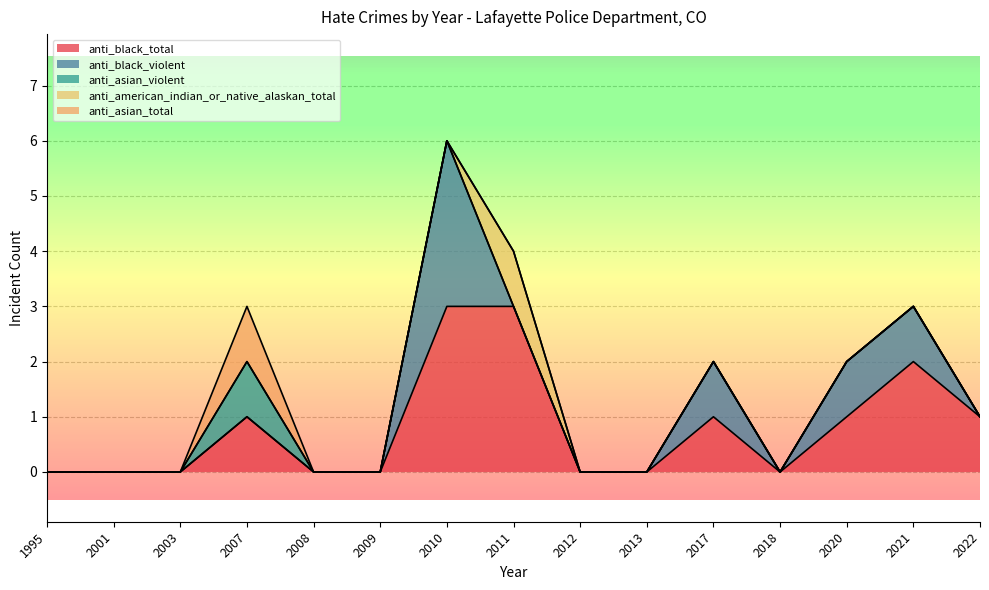

Reading left to right, transcribe all the data shown in this chart.

anti_black_total: 1995=0	2001=0	2003=0	2007=1	2008=0	2009=0	2010=3	2011=3	2012=0	2013=0	2017=1	2018=0	2020=1	2021=2	2022=1
anti_black_violent: 1995=0	2001=0	2003=0	2007=0	2008=0	2009=0	2010=3	2011=0	2012=0	2013=0	2017=1	2018=0	2020=1	2021=1	2022=0
anti_asian_violent: 1995=0	2001=0	2003=0	2007=1	2008=0	2009=0	2010=0	2011=0	2012=0	2013=0	2017=0	2018=0	2020=0	2021=0	2022=0
anti_american_indian_or_native_alaskan_total: 1995=0	2001=0	2003=0	2007=0	2008=0	2009=0	2010=0	2011=1	2012=0	2013=0	2017=0	2018=0	2020=0	2021=0	2022=0
anti_asian_total: 1995=0	2001=0	2003=0	2007=1	2008=0	2009=0	2010=0	2011=0	2012=0	2013=0	2017=0	2018=0	2020=0	2021=0	2022=0